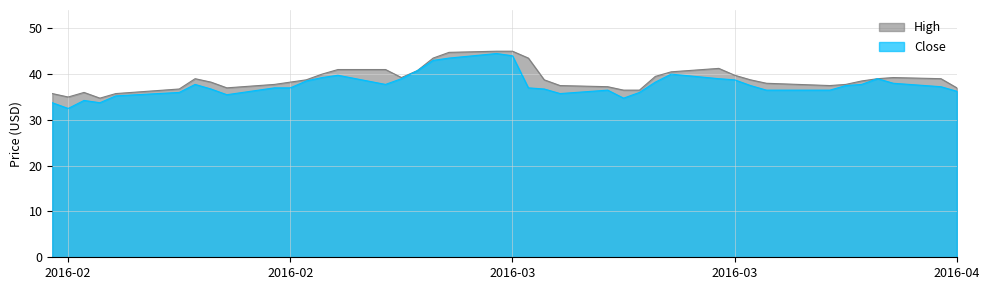

At how many categories does at least one series exceed 37?

30